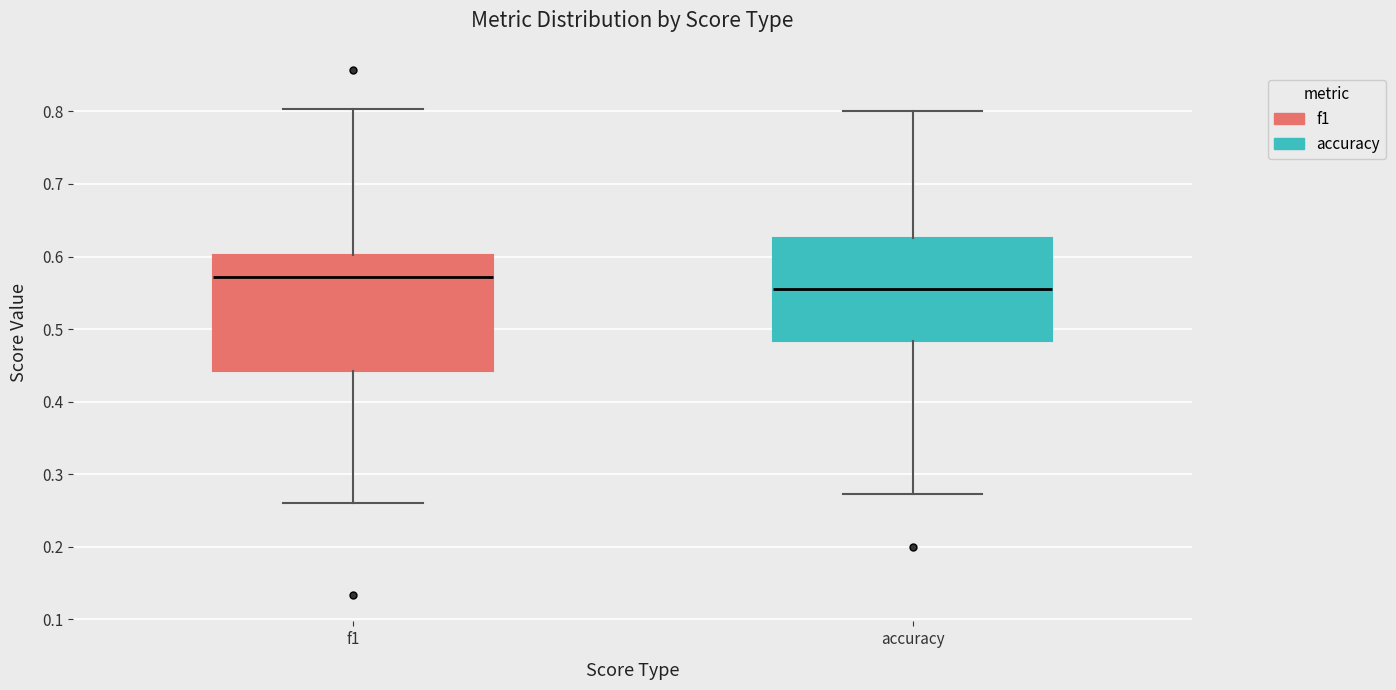

Where does the lower whisker of the box for f1 end on the y-axis? The values are not printed on the chart, so give them approximately, as read against the axis.

0.26